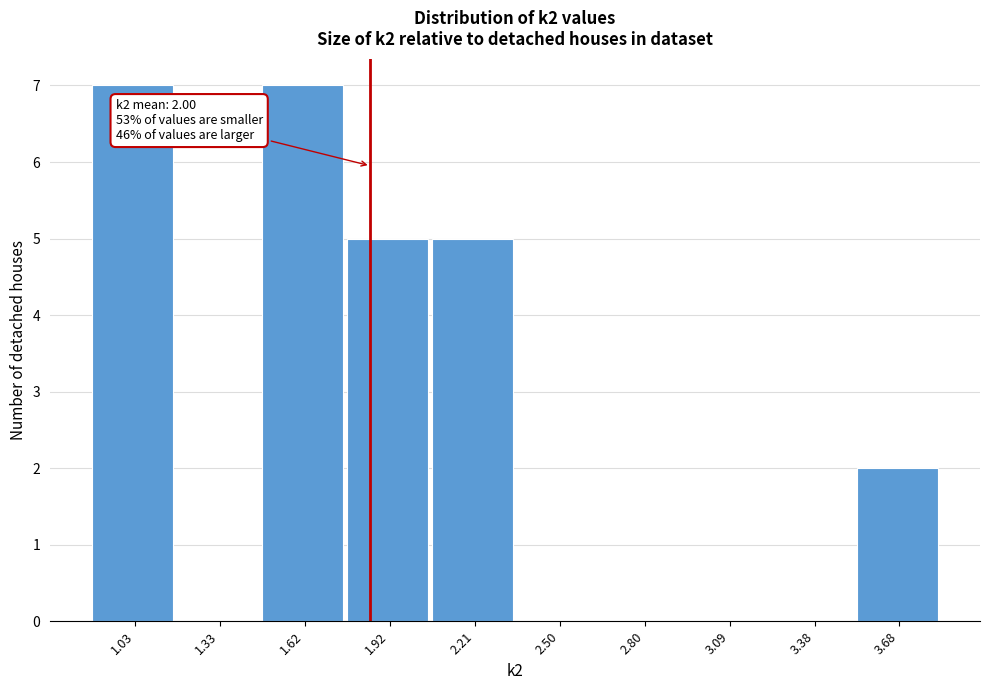

Reading left to right, list all the values displayed in this chart.

1.03=7	1.33=0	1.62=7	1.92=5	2.21=5	2.50=0	2.80=0	3.09=0	3.38=0	3.68=2